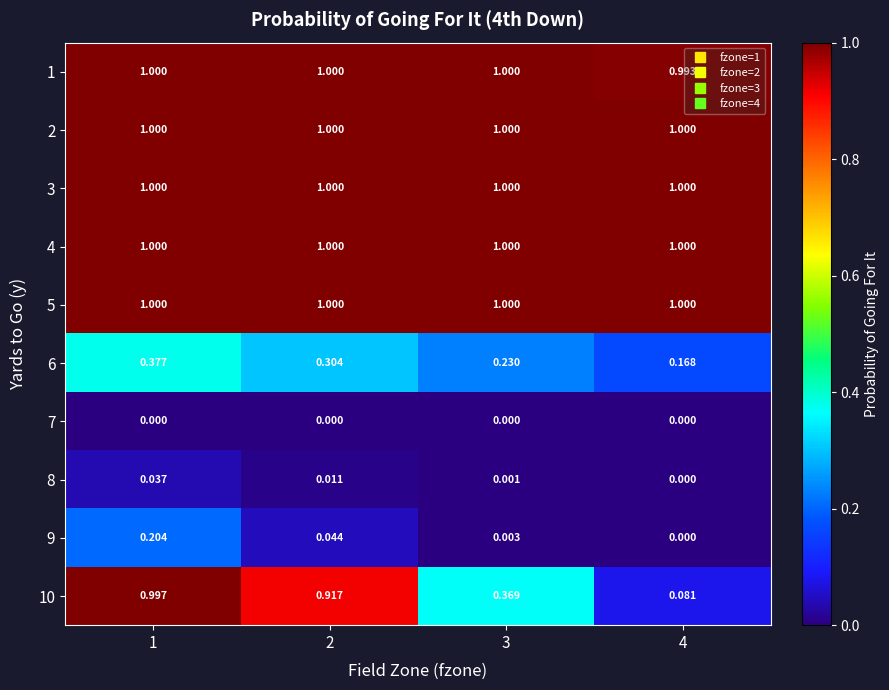

Which series changed the most between 1 and 3?

10